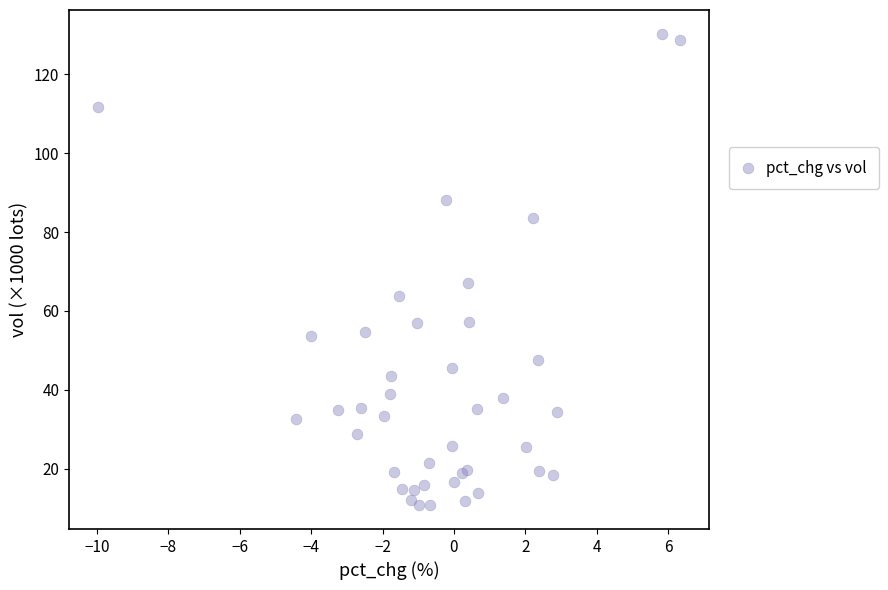

What Y value in the scatter plot is closest to 70?

67.1